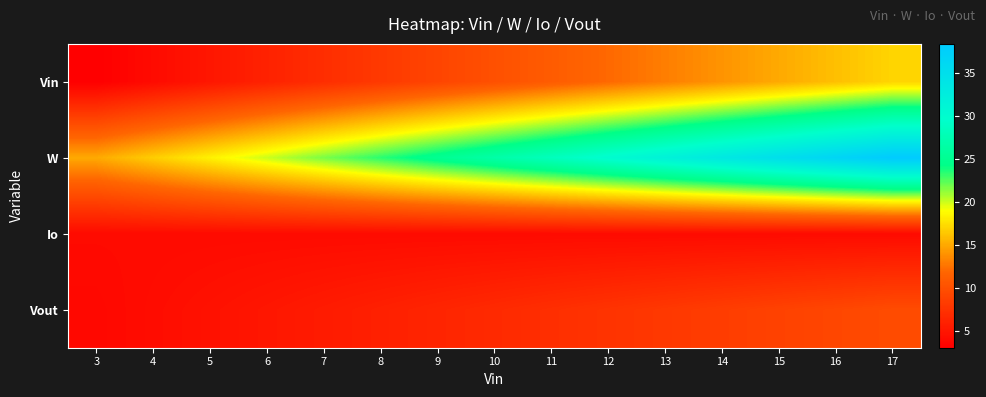

What is the smallest value displayed?

3.0